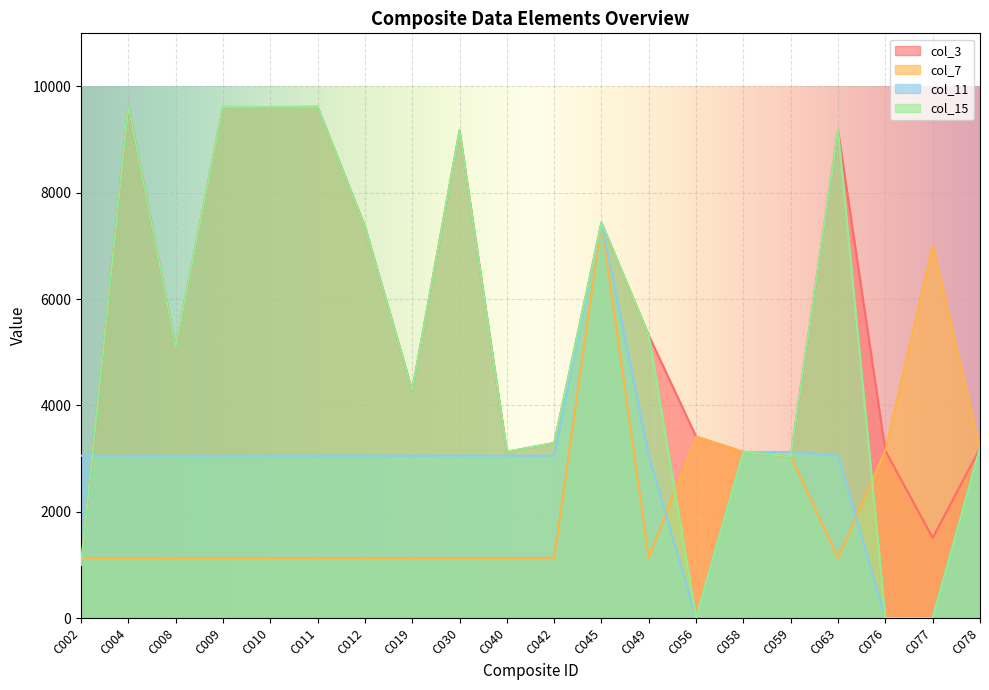

How many interior local peaks does the col_11 series have?

1